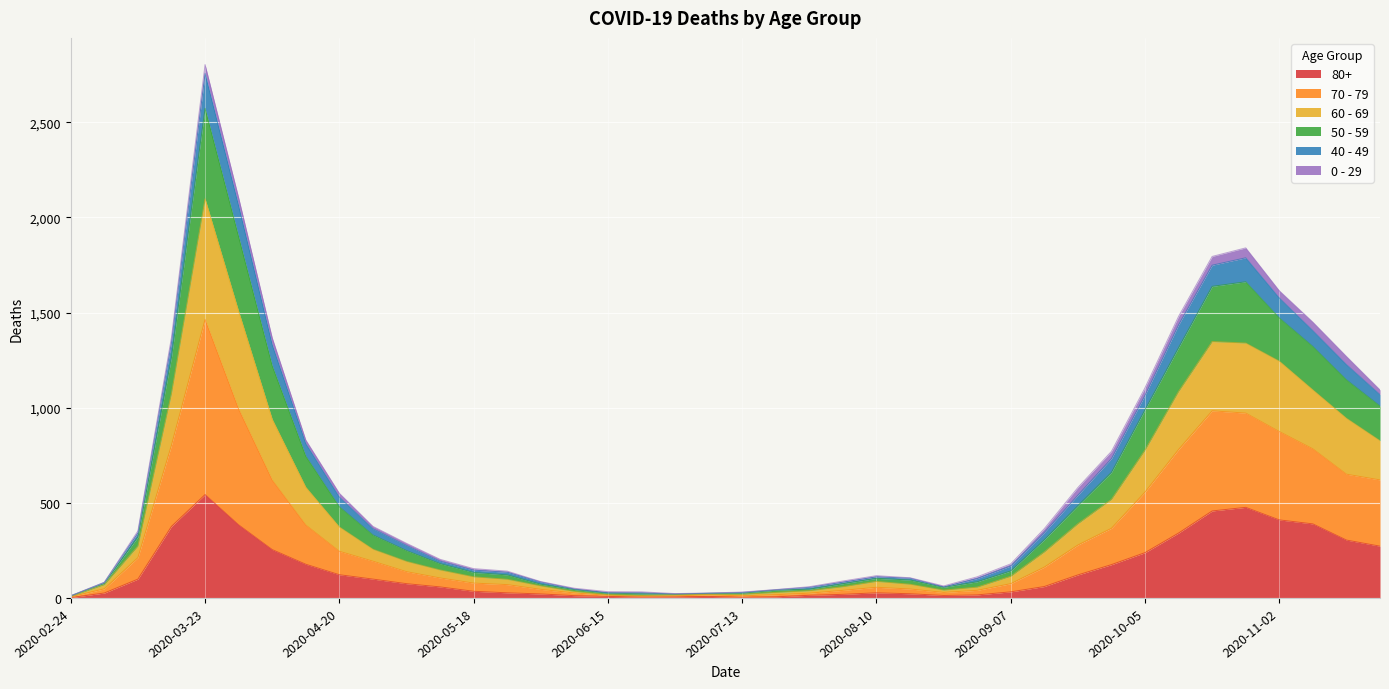

Which category has the highest value in the 80+ series?

2020-03-23